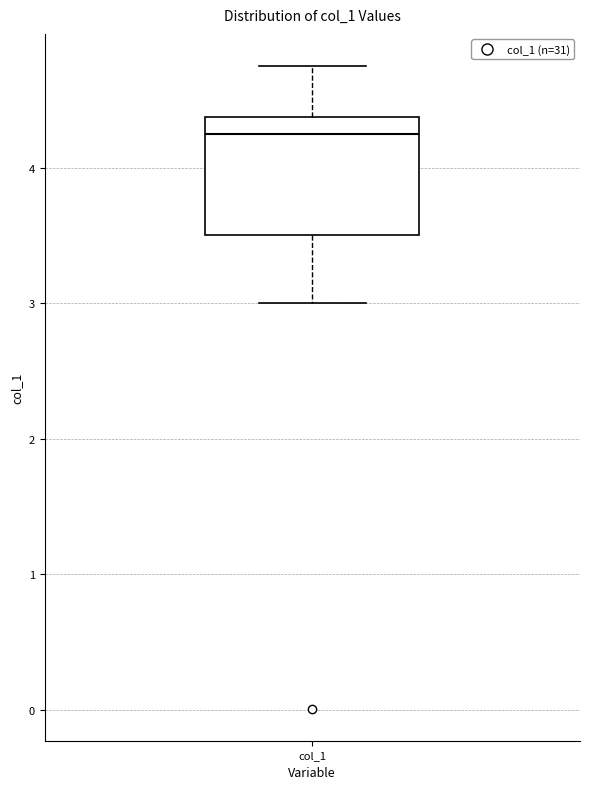

Where is the upper edge of the box for col_1 on the y-axis? The values are not printed on the chart, so give them approximately, as read against the axis.

4.4